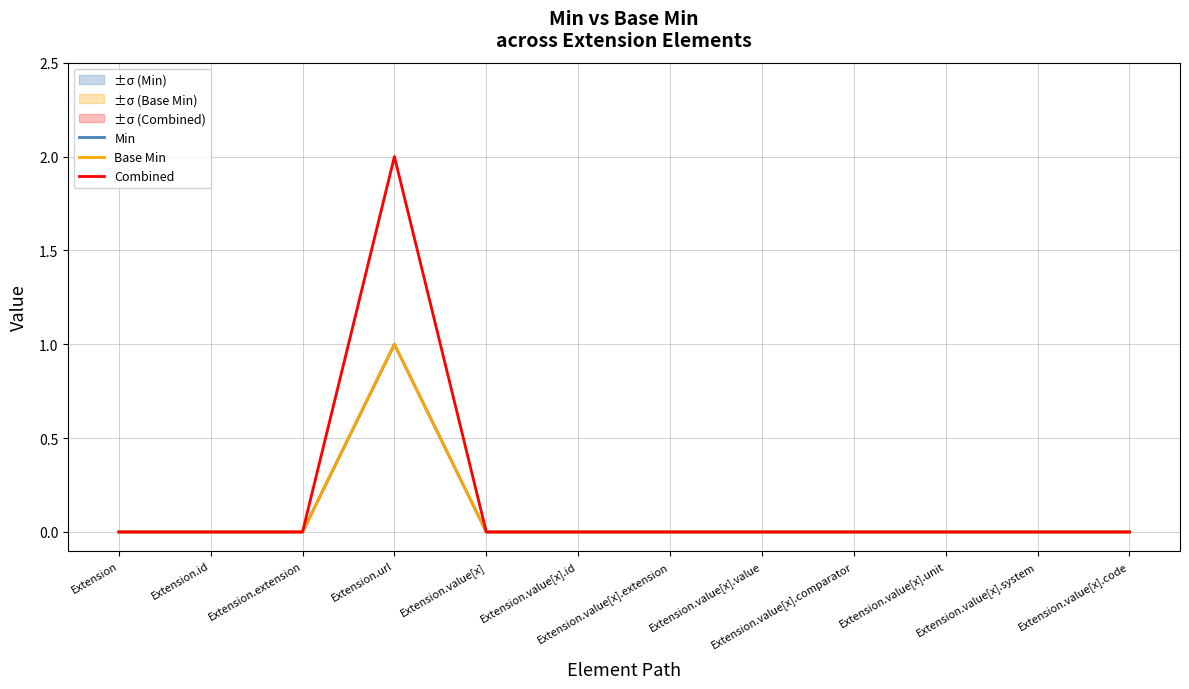

At which category is the sum across all series the highest?

Extension.url